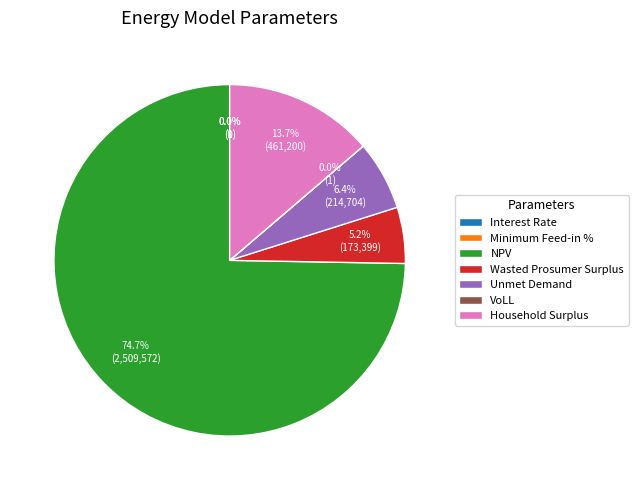

To the nearest percent, what is the difference between the largest and smallest slice percentages?

75%